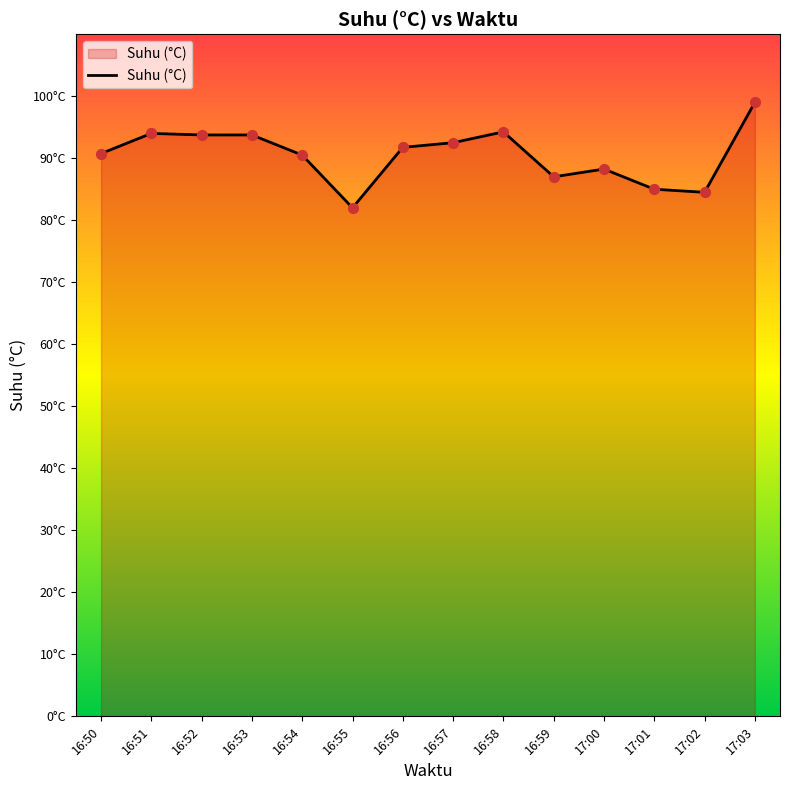

Does the chart have visible grid lines?

No